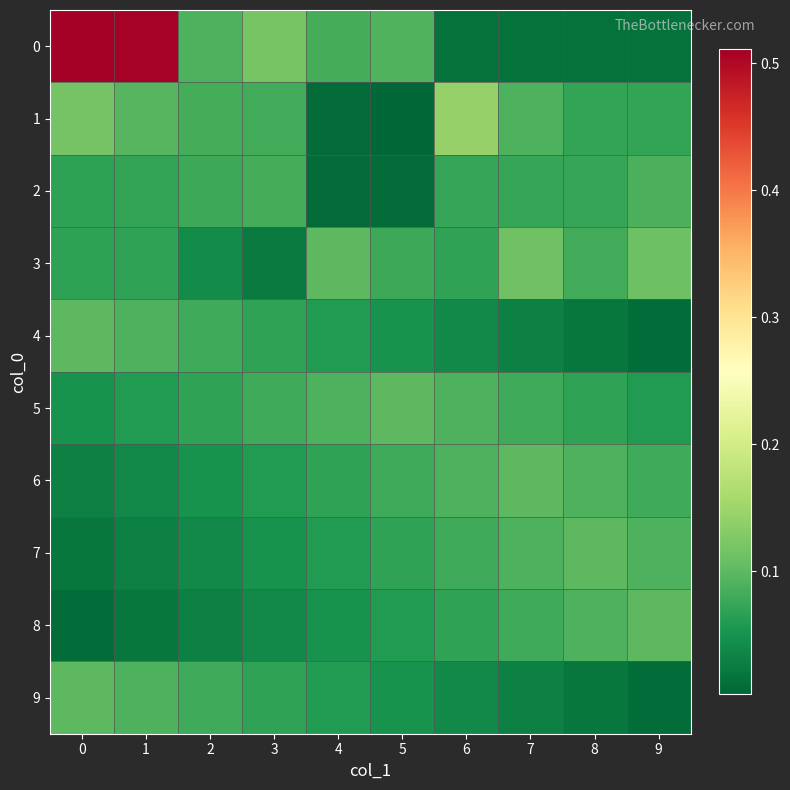

What is the maximum value shown in the chart?

0.5